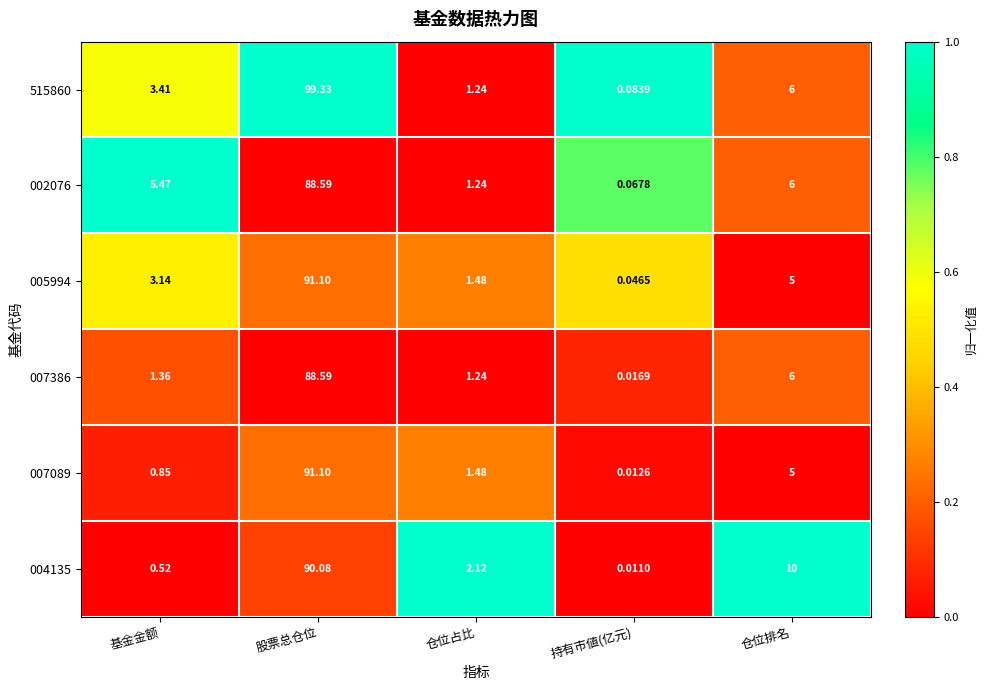

Is the value of 005994 at 仓位排名 greater than the value of 002076 at 基金金额?

No